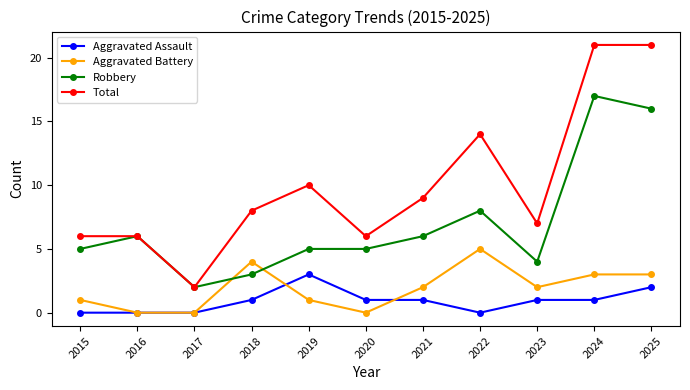

What is the minimum value for Robbery?

2